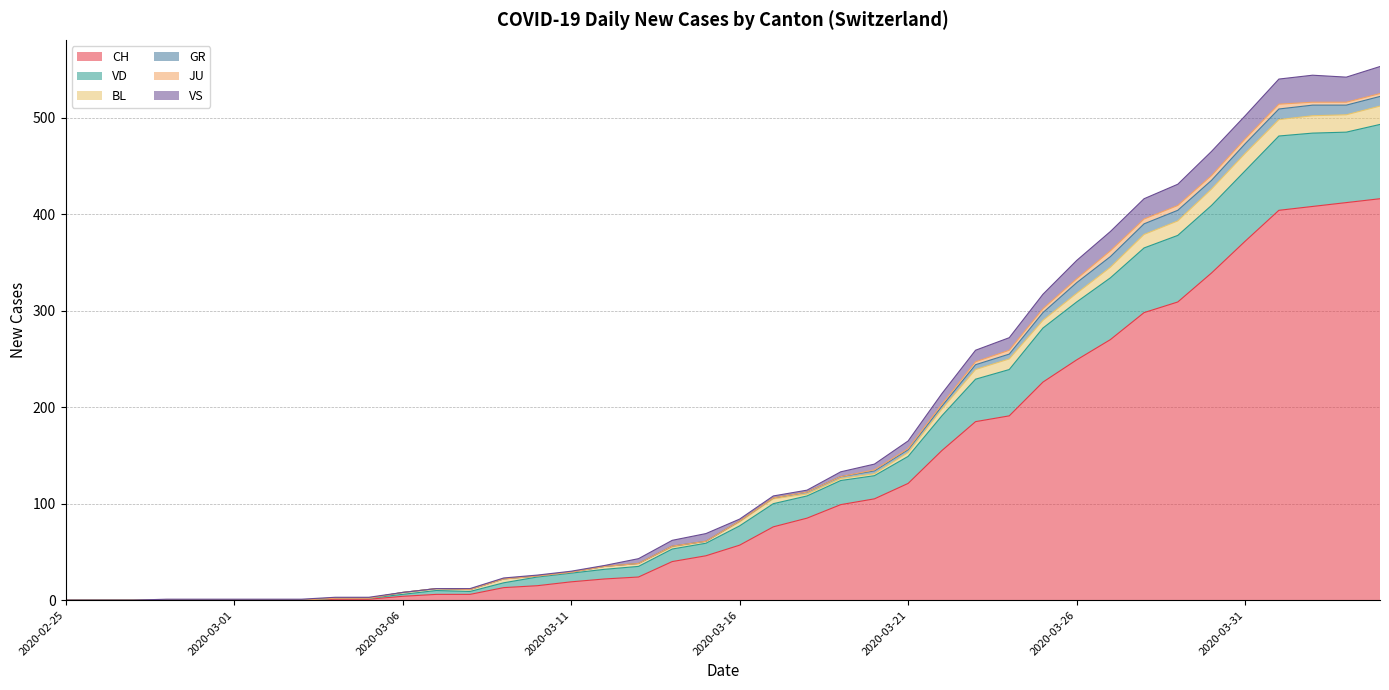

What position from the right is 2020-03-27?

9